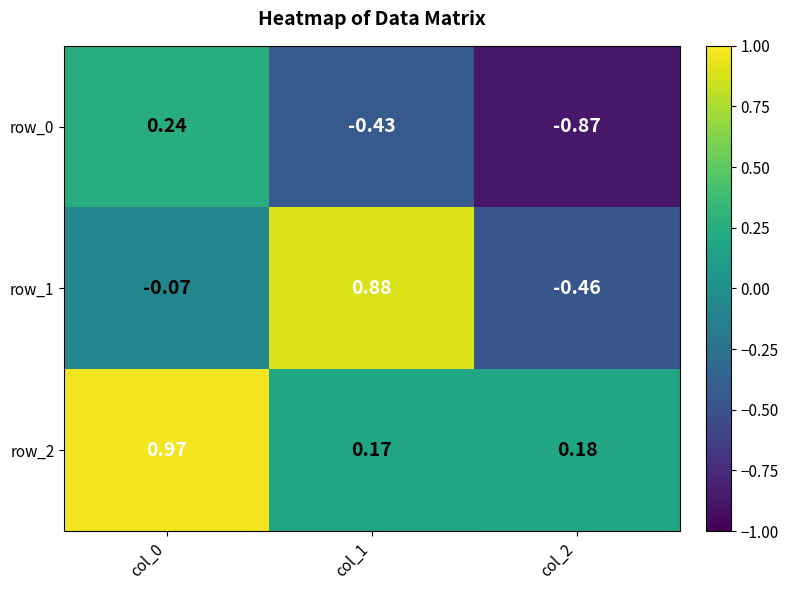

Which series changed the most between col_1 and col_2?

row_1